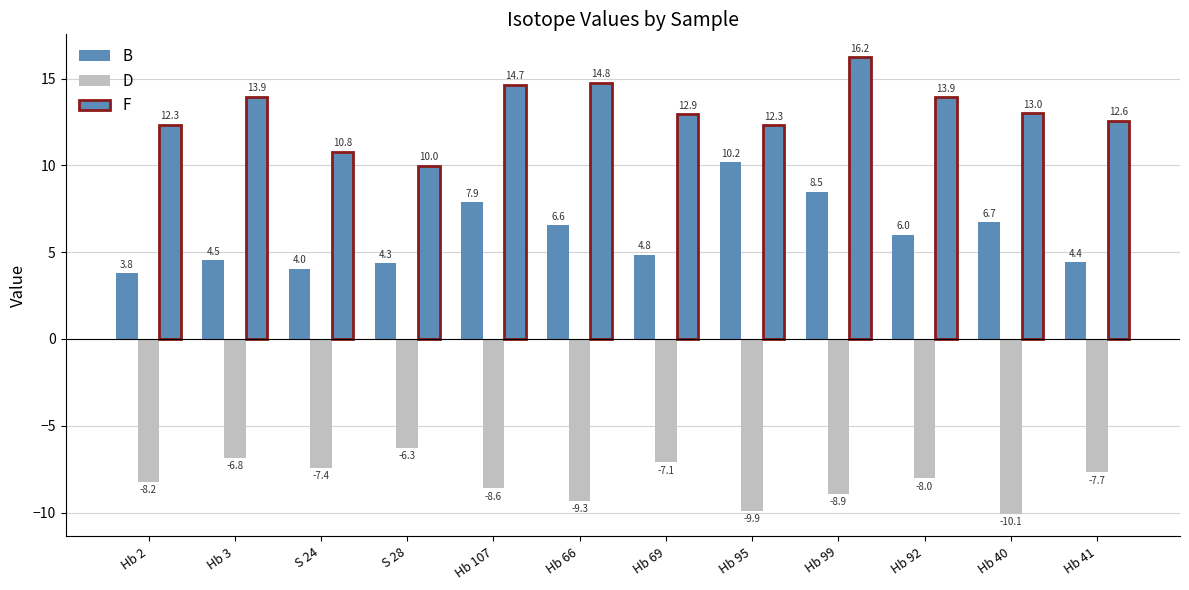

How many data points in D are less than -8?

7